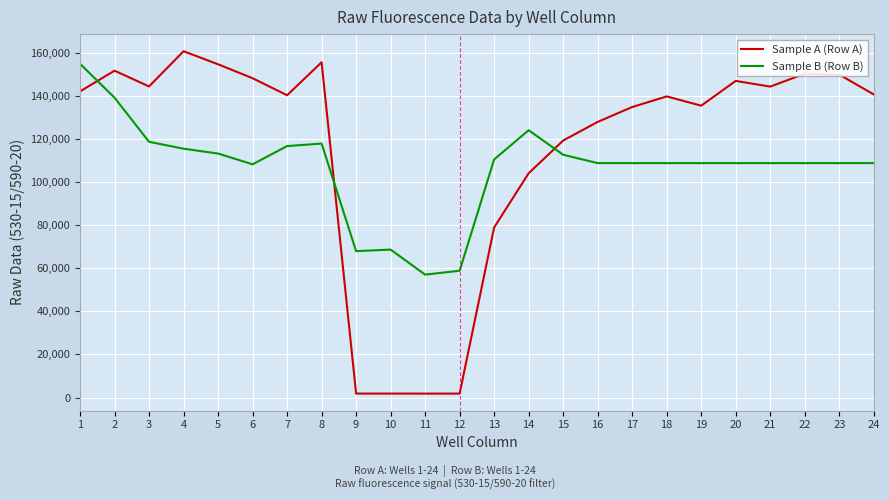

Read the Sample A (Row A) value at 17, to the nearest 50.

134900